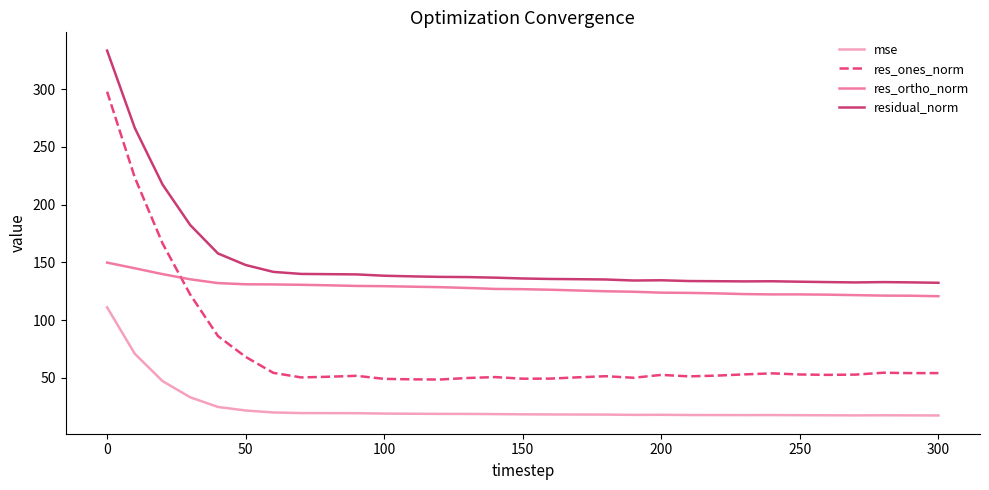

What is the smallest value displayed?

17.5